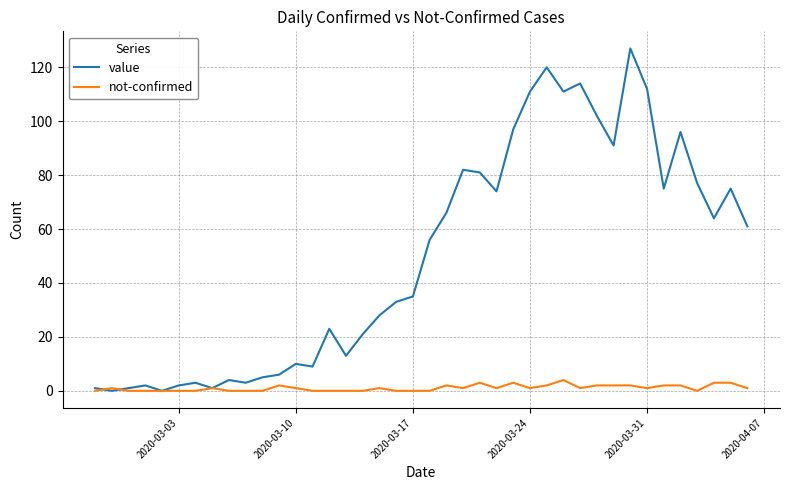

Which series has the largest total across all categories?

value